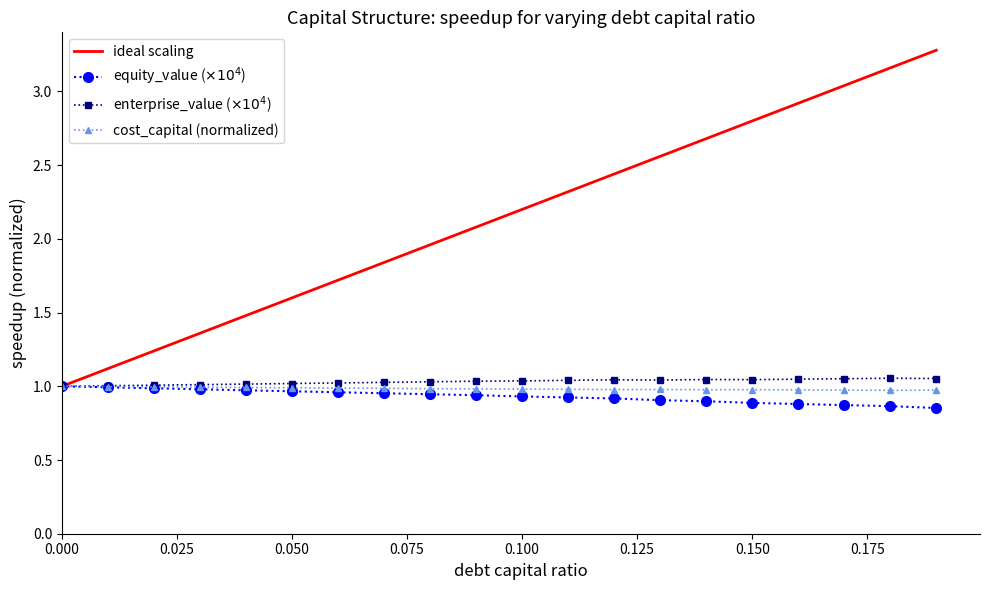

Which series has the largest range (max minus min)?

ideal scaling